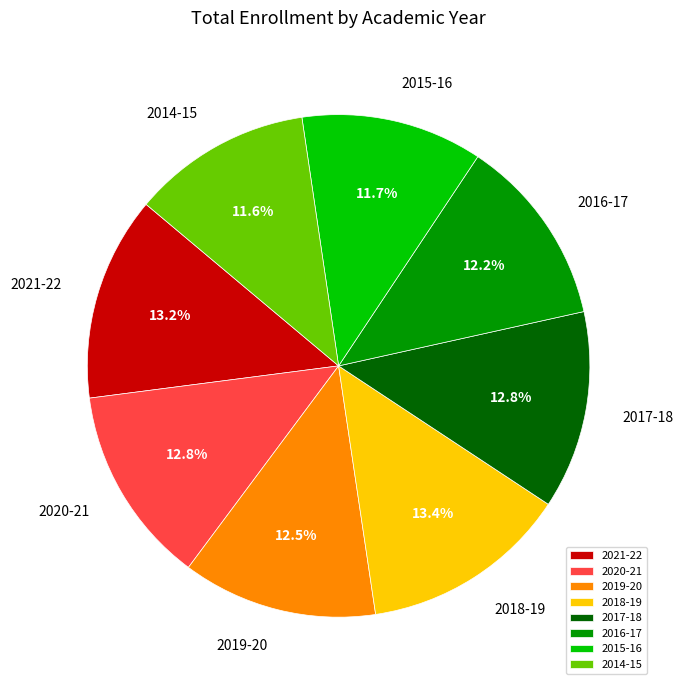

What is the ratio of the value at 2017-18 to the value at 2018-19?

1.0